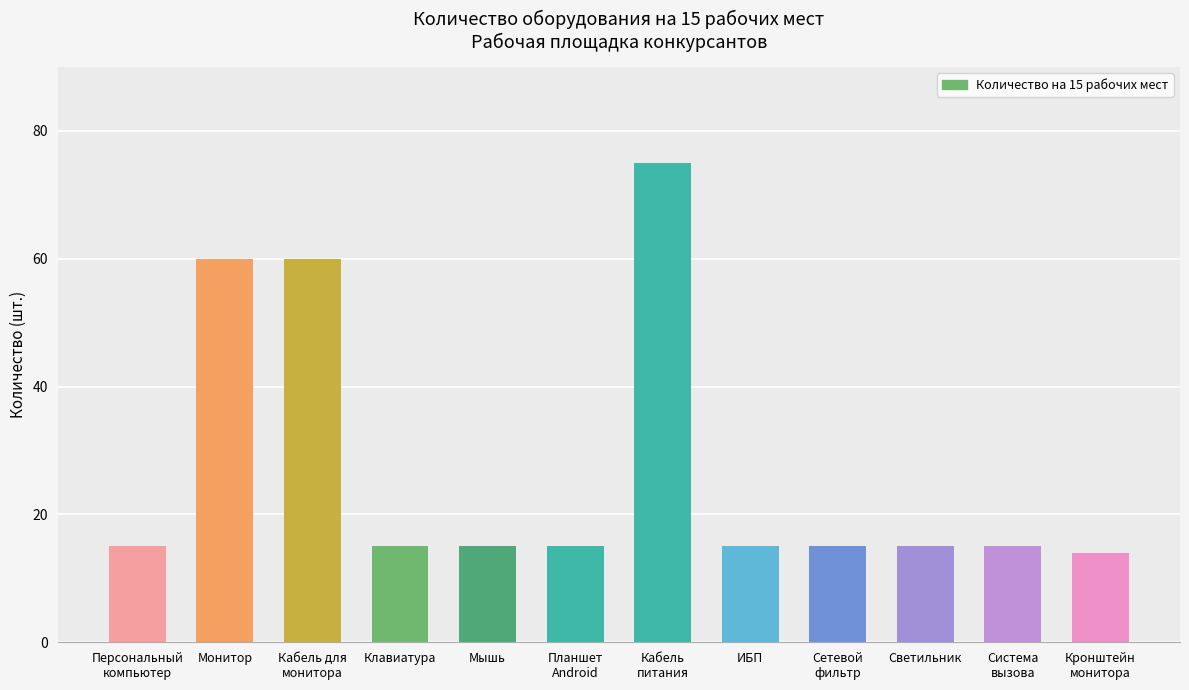

How many data points does each series have?

12